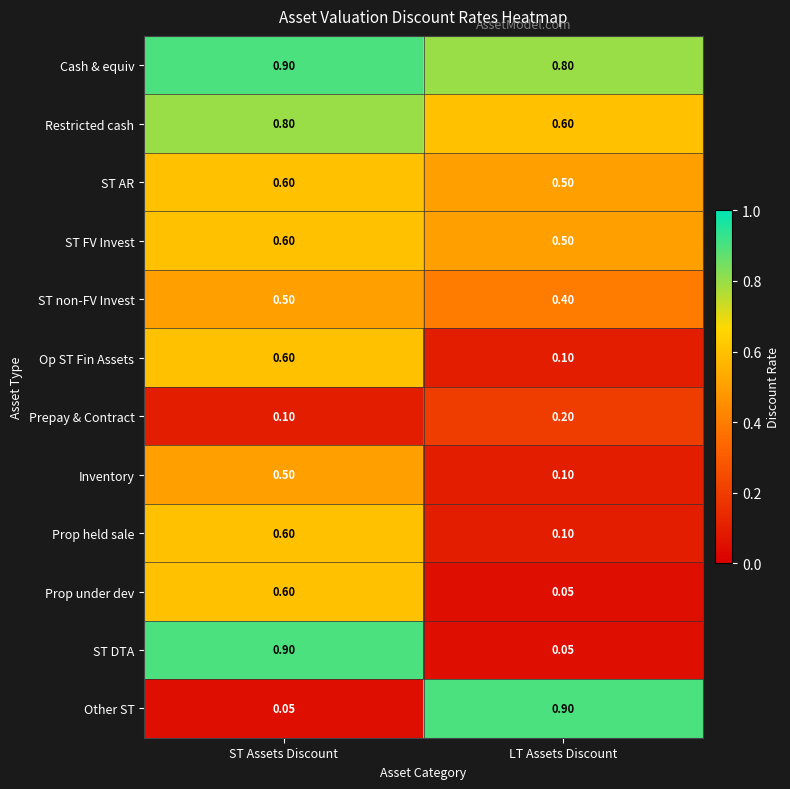

Rank the categories by Prepay & Contract value from highest to lowest.

LT Assets Discount, ST Assets Discount